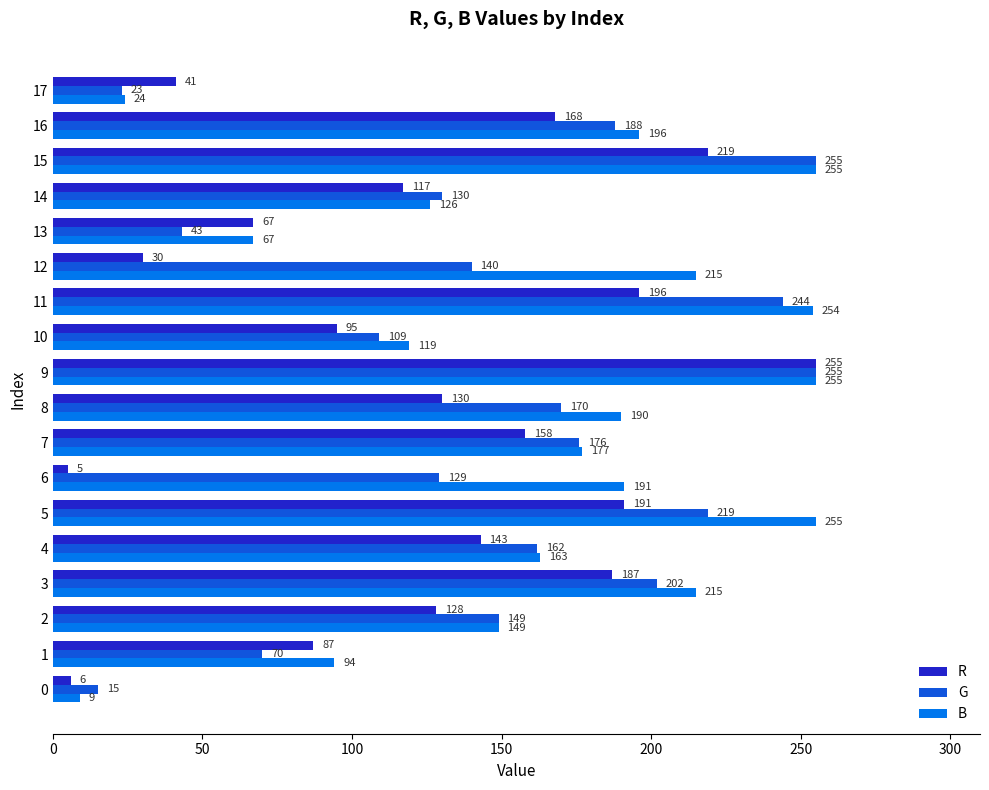

How many categories are shown in the chart?

18